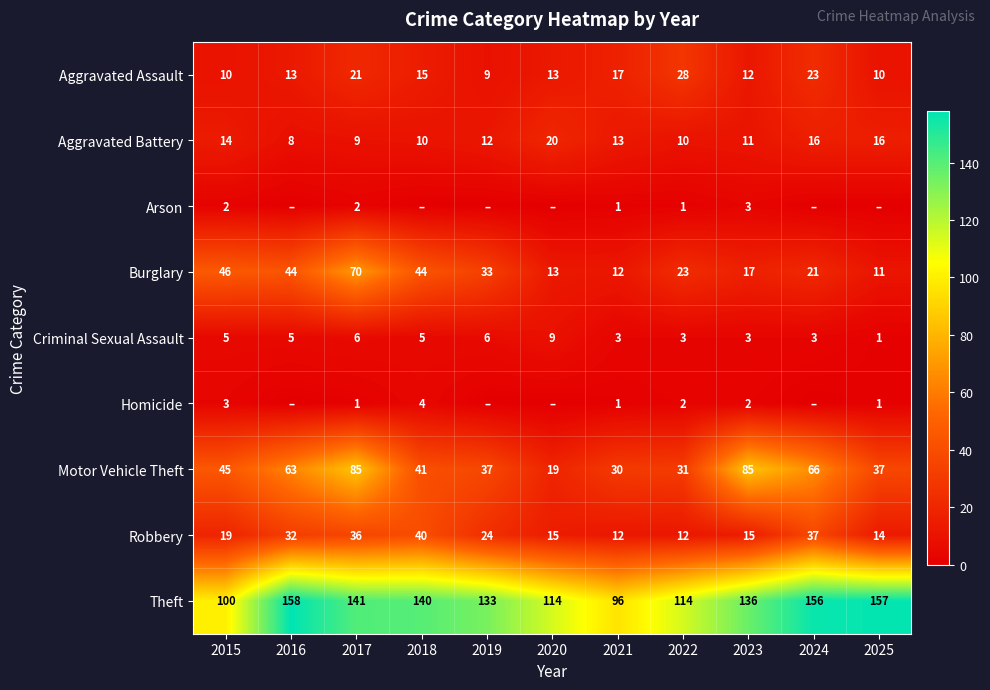

What value does the Aggravated Assault series have at 2020, to the nearest 10?

10